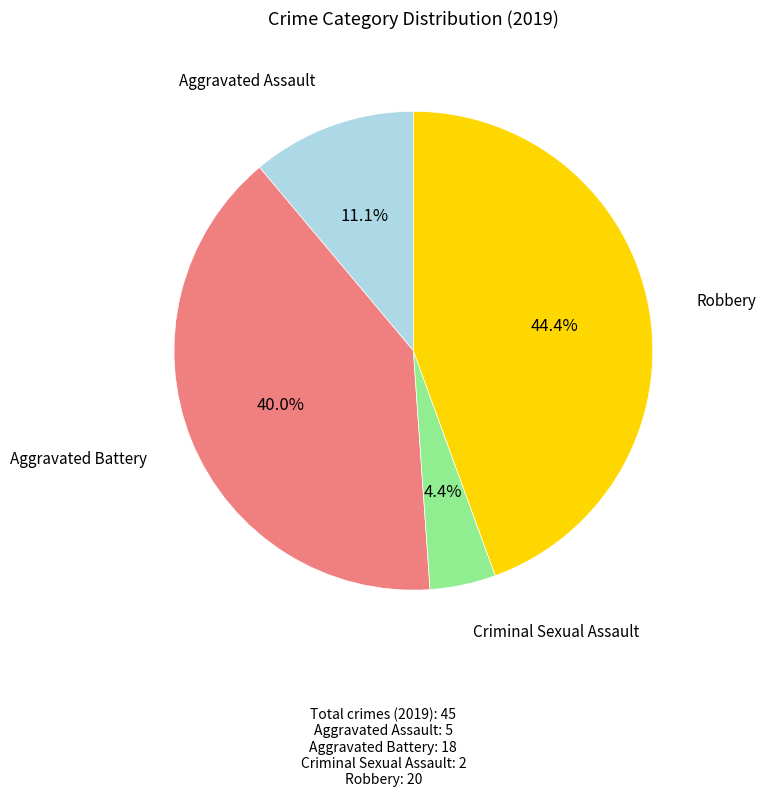

Is there any slice that represents more than half of the pie?

No